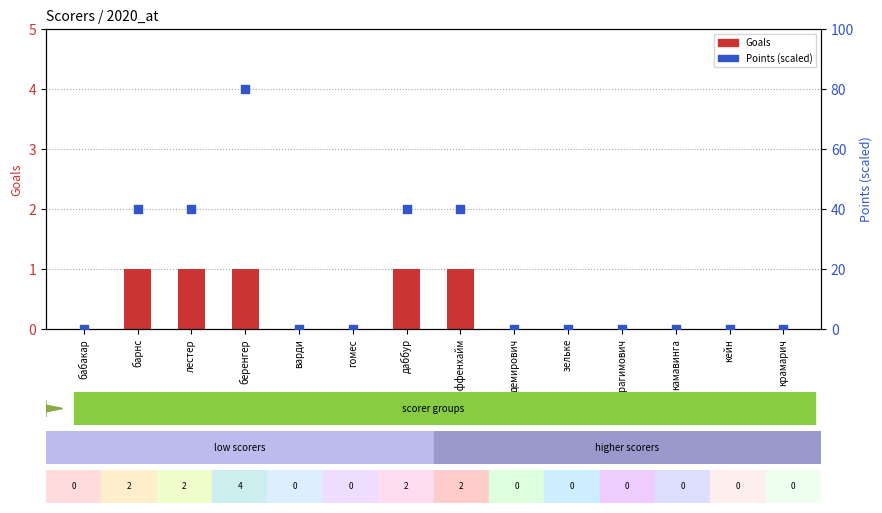

Is the value of Points (scaled) at бабакар greater than the value of Goals (count) at даббур?

No